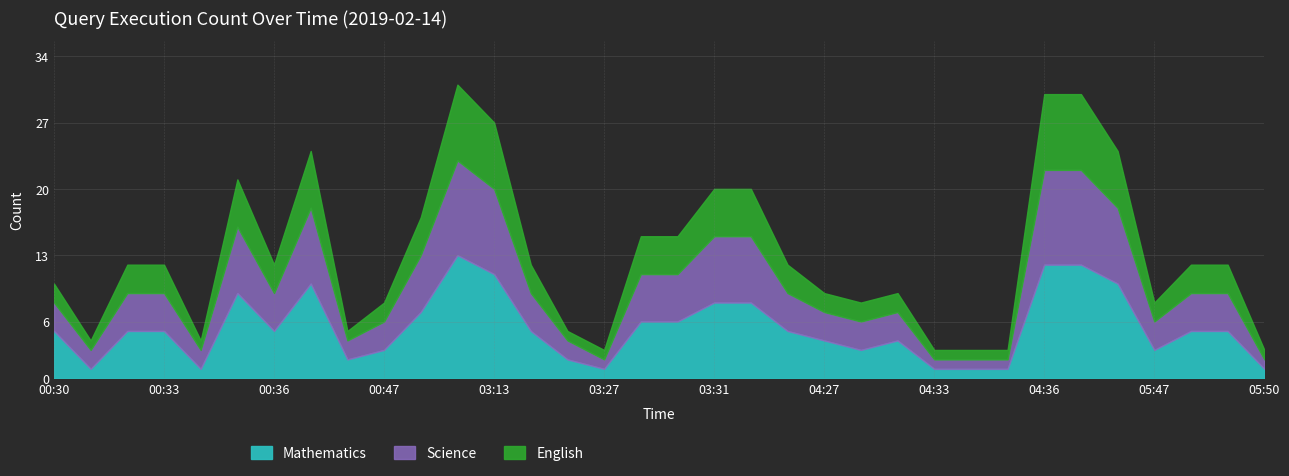

Reading right to left, transcribe all the data shown in this chart.

Mathematics: 05:50=1	05:49=5	05:48=5	05:47=3	04:38=10	04:37=12	04:36=12	04:35=1	04:34=1	04:33=1	04:32=4	04:28=3	04:27=4	03:33=5	03:32=8	03:31=8	03:29=6	03:28=6	03:27=1	03:16=2	03:14=5	03:13=11	00:50=13	00:49=7	00:47=3	00:46=2	00:37=10	00:36=5	00:35=9	00:34=1	00:33=5	00:32=5	00:31=1	00:30=5
Science: 05:50=1	05:49=4	05:48=4	05:47=3	04:38=8	04:37=10	04:36=10	04:35=1	04:34=1	04:33=1	04:32=3	04:28=3	04:27=3	03:33=4	03:32=7	03:31=7	03:29=5	03:28=5	03:27=1	03:16=2	03:14=4	03:13=9	00:50=10	00:49=6	00:47=3	00:46=2	00:37=8	00:36=4	00:35=7	00:34=2	00:33=4	00:32=4	00:31=2	00:30=3
English: 05:50=1	05:49=3	05:48=3	05:47=2	04:38=6	04:37=8	04:36=8	04:35=1	04:34=1	04:33=1	04:32=2	04:28=2	04:27=2	03:33=3	03:32=5	03:31=5	03:29=4	03:28=4	03:27=1	03:16=1	03:14=3	03:13=7	00:50=8	00:49=4	00:47=2	00:46=1	00:37=6	00:36=3	00:35=5	00:34=1	00:33=3	00:32=3	00:31=1	00:30=2